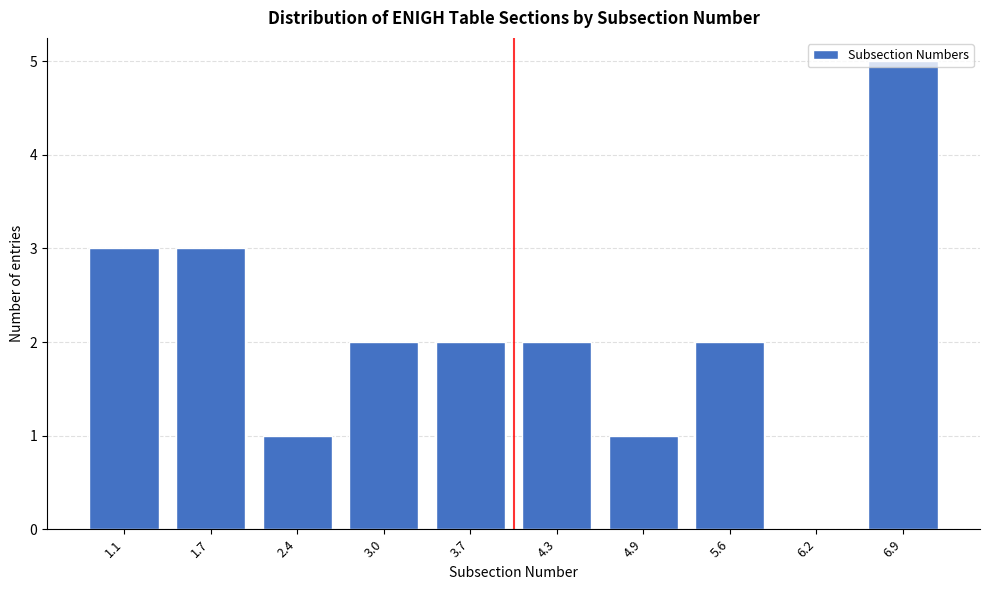

What is the sum of the values at 1.7 and 4.9?

4